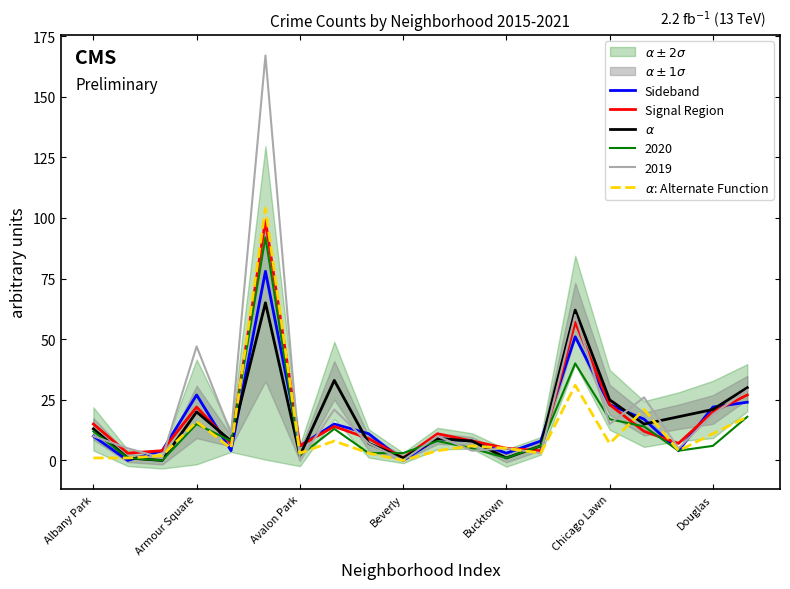

Which category has the lowest value in the Signal Region series?

Beverly